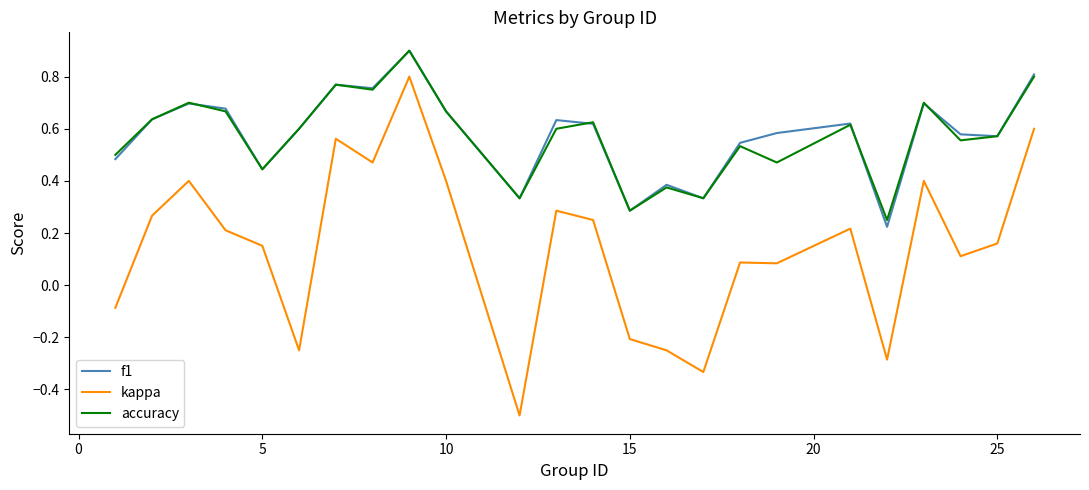

True or false: f1 and kappa intersect in this chart.

False